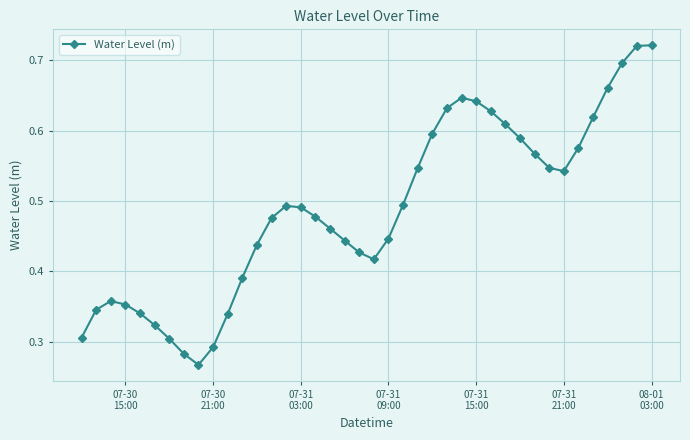

True or false: the data has more than 2 interior local peaks.

True